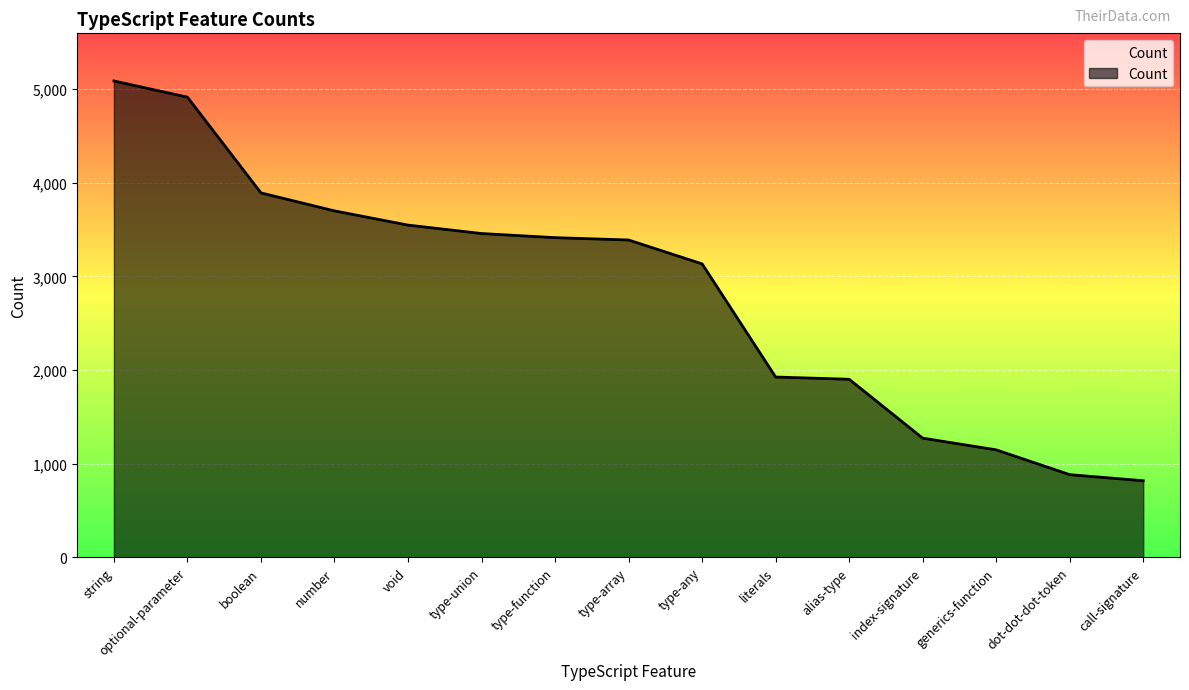

Between string and dot-dot-dot-token, which is larger?

string